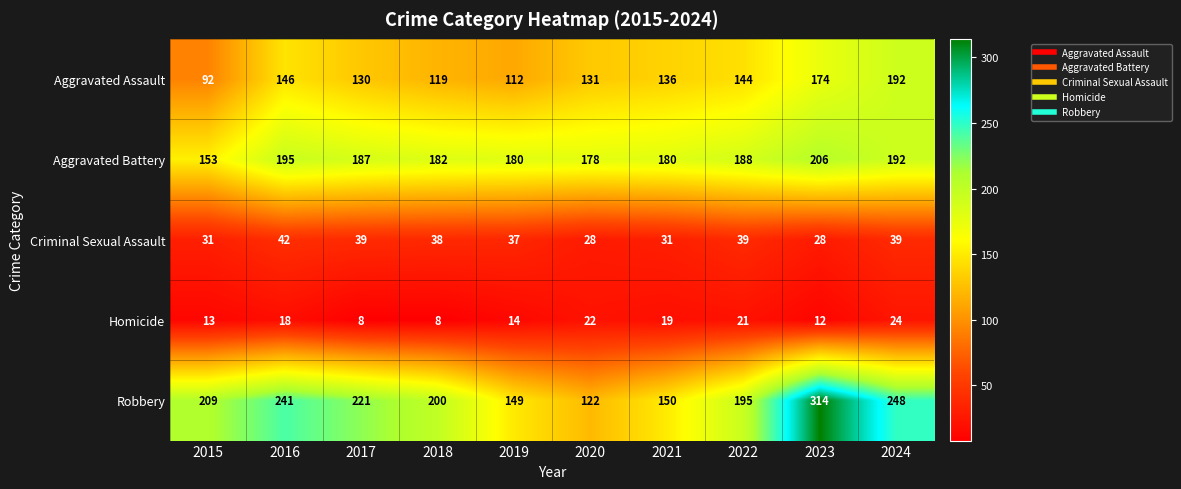

Between 2015 and 2020, which series saw the biggest shift?

Robbery